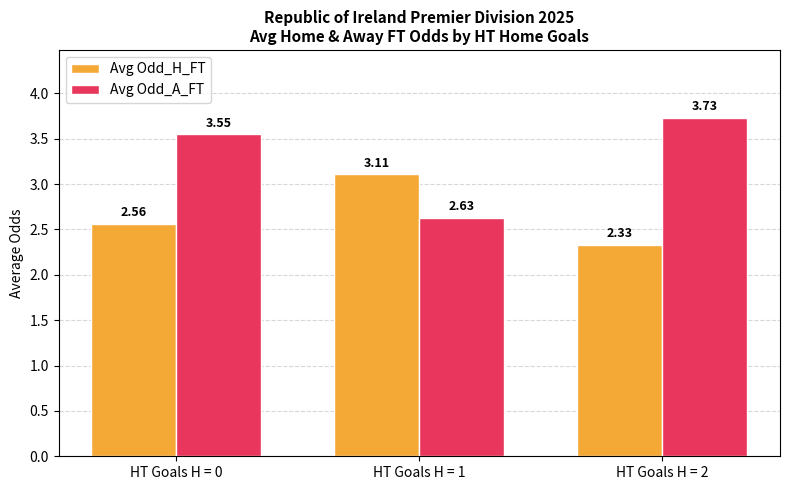

Rank the series by their average value, from lowest to highest.

Avg Odd_H_FT, Avg Odd_A_FT